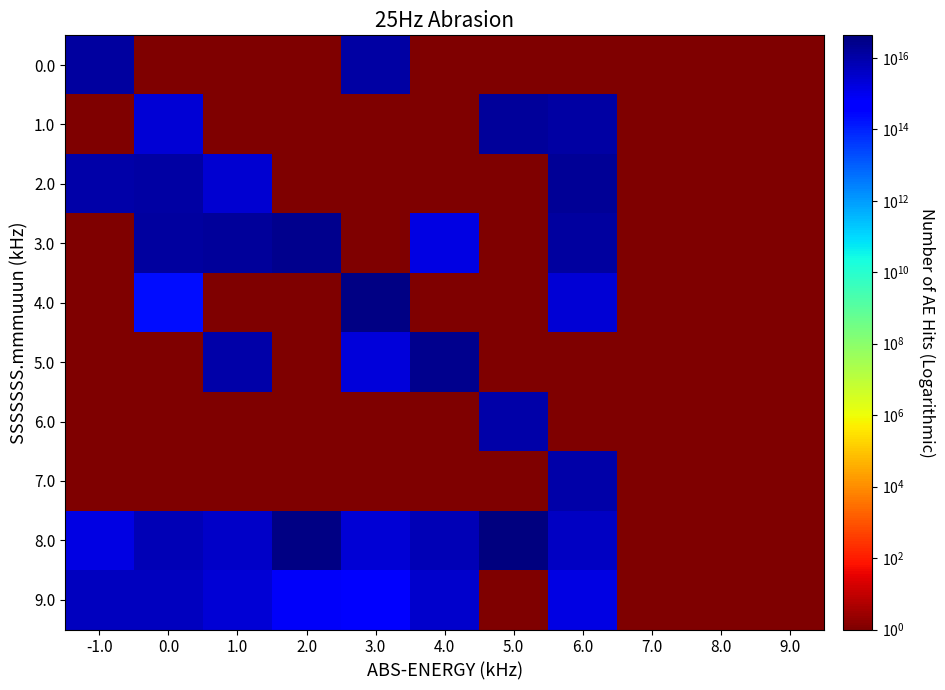

What is the spread (max minus min) of values at 5.0?

42895221179054400.0